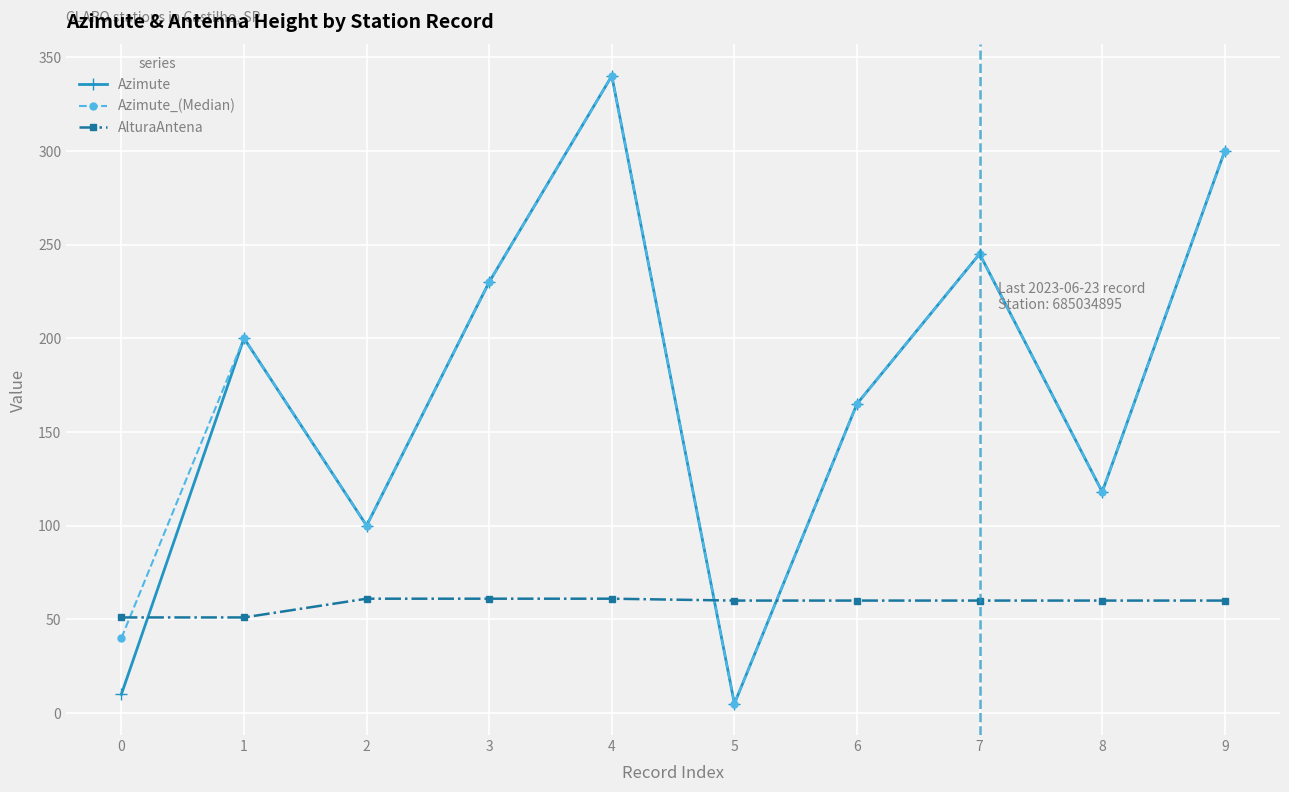

At how many categories does at least one series exceed 76?

8